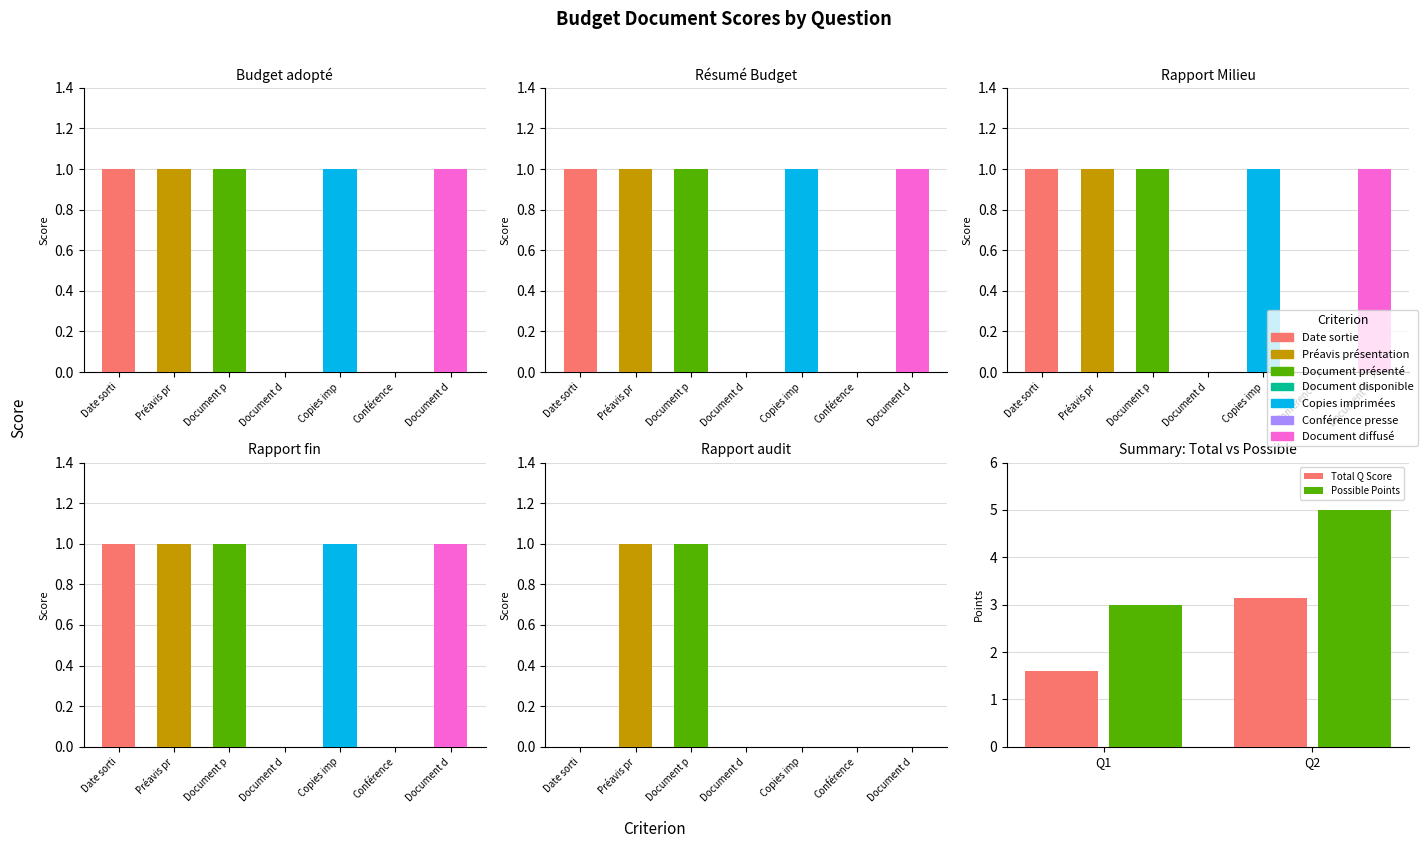

At which category does the chart reach its minimum across all series?

Q1